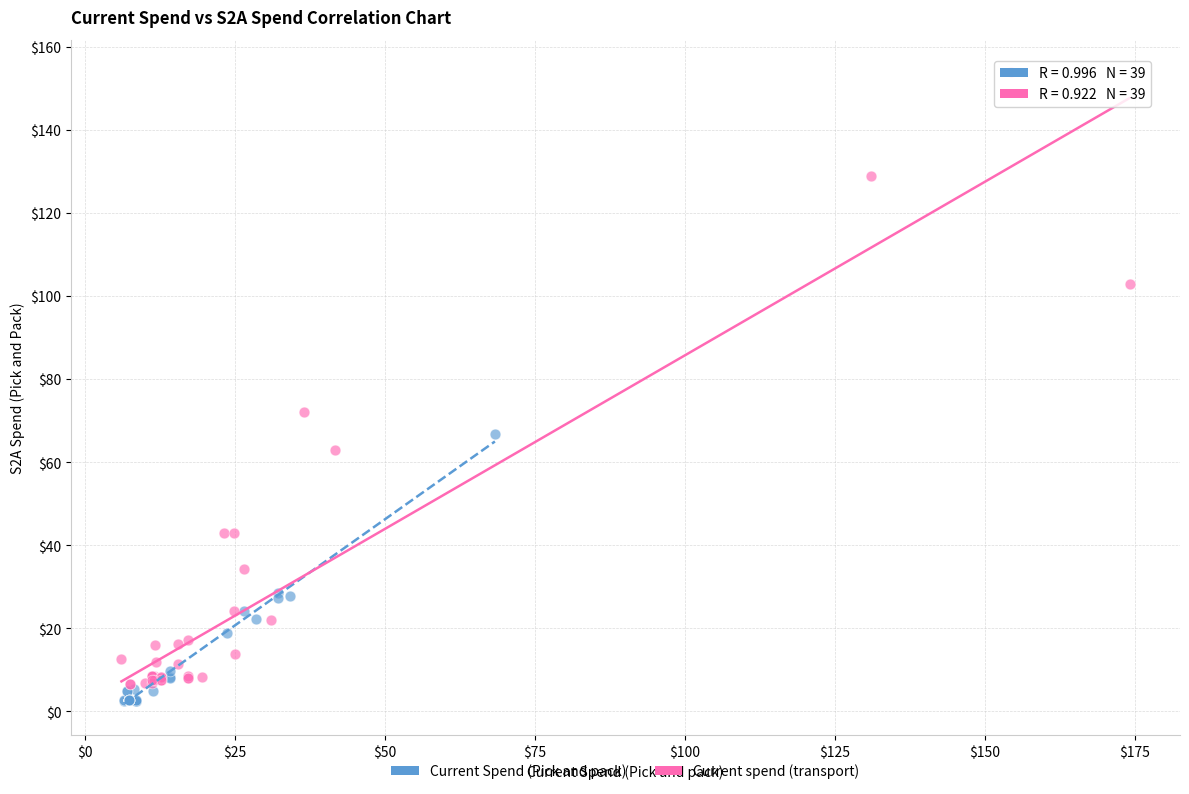

Which series contains the highest Y value?

Current spend (transport)